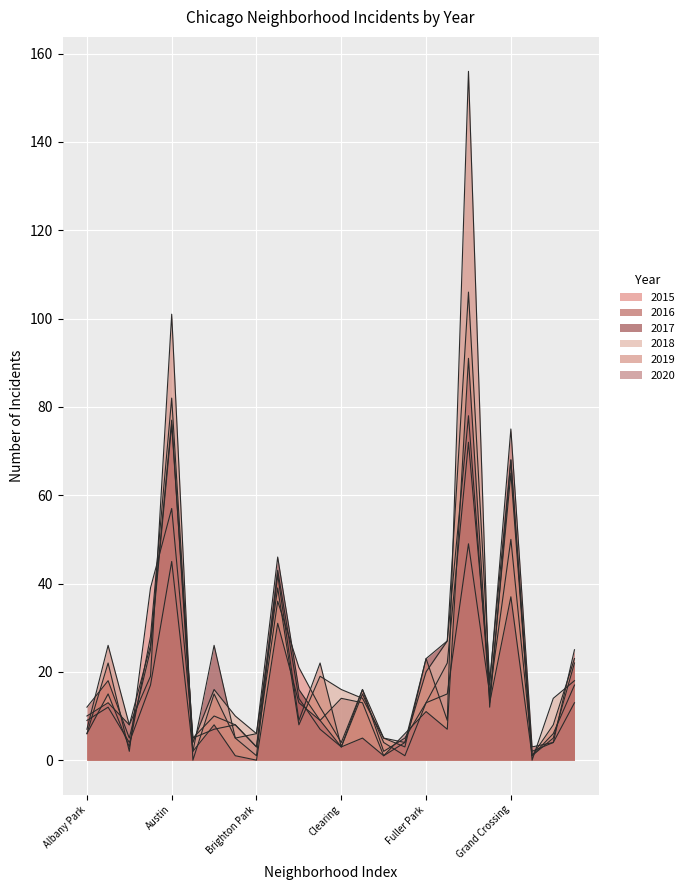

Which series has the largest total across all categories?

2019